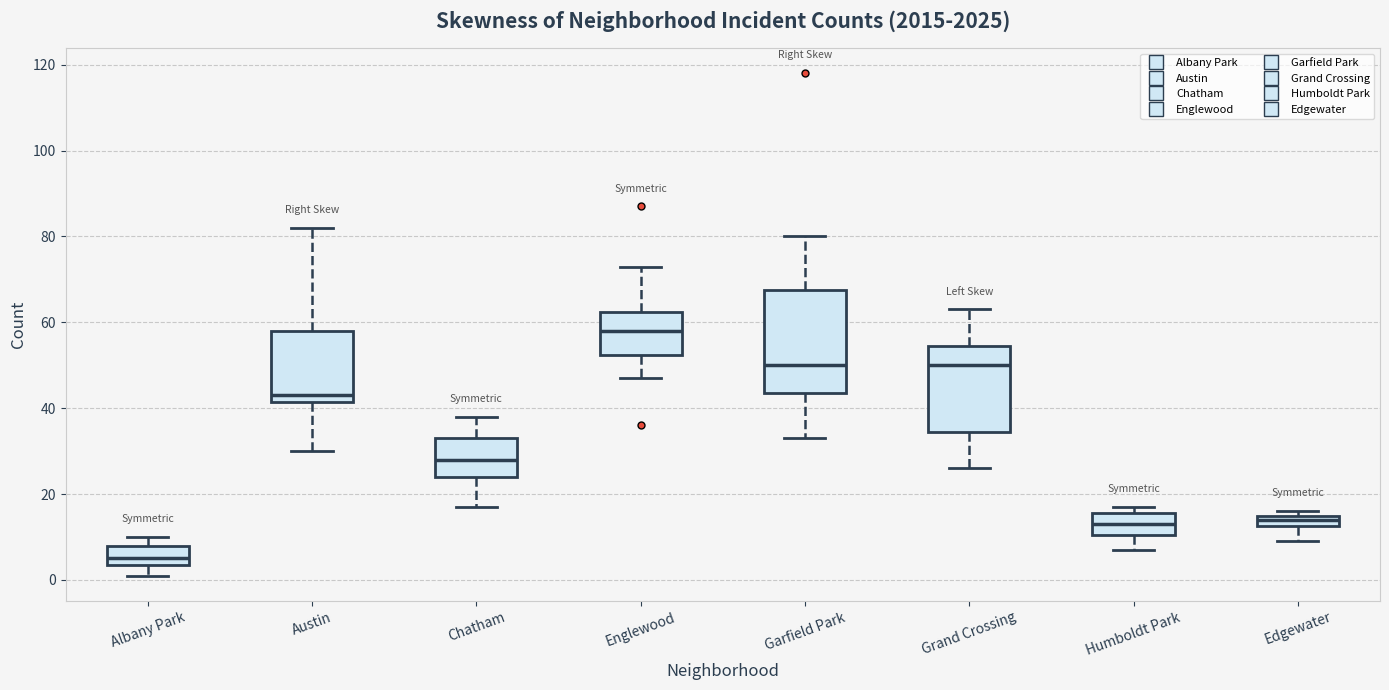

Which box is the tallest, from its lower edge to its upper edge?

Garfield Park